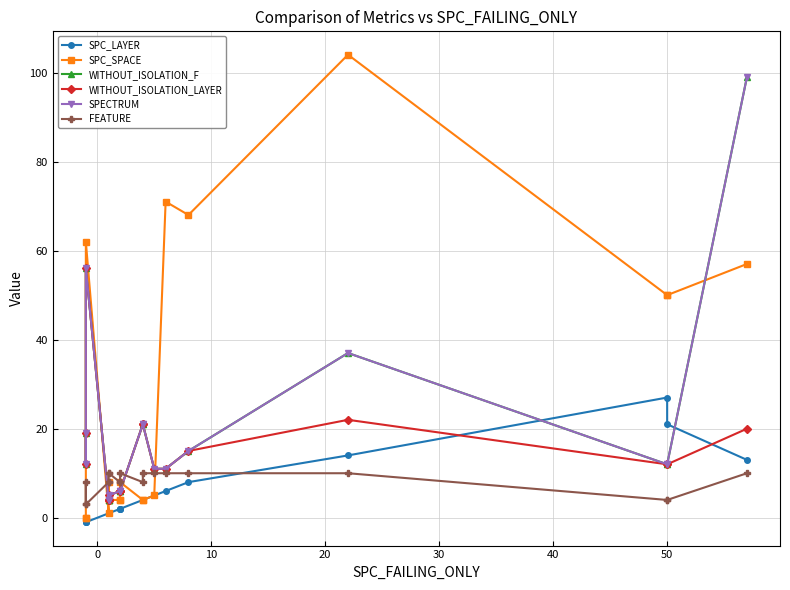

Reading left to right, what are all the values shown in this chart?

SPC_LAYER: -1	-1	-1	1	1	1	1	2	2	2	4	4	5	6	8	14	27	21	13
SPC_SPACE: 0	0	62	1	4	8	4	4	4	8	4	4	5	71	68	104	50	50	57
WITHOUT_ISOLATION_F: 19	12	56	4	4	4	5	6	6	6	21	21	11	11	15	37	12	12	99
WITHOUT_ISOLATION_LAYER: 19	12	56	4	4	4	5	6	6	6	21	21	11	11	15	22	12	12	20
SPECTRUM: 19	12	56	4	4	4	5	6	6	6	21	21	11	11	15	37	12	12	99
FEATURE: 3	8	3	8	8	10	10	8	8	10	8	10	10	10	10	10	4	4	10